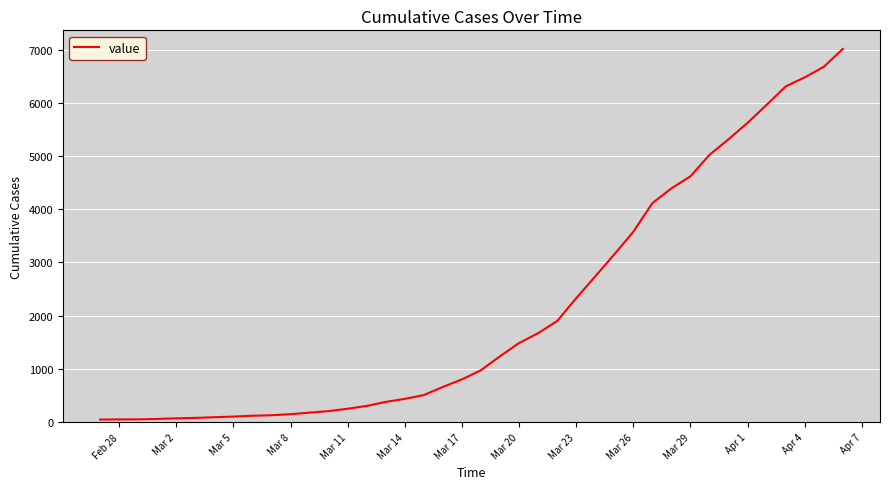

Is this an area chart (filled region under the line)?

No